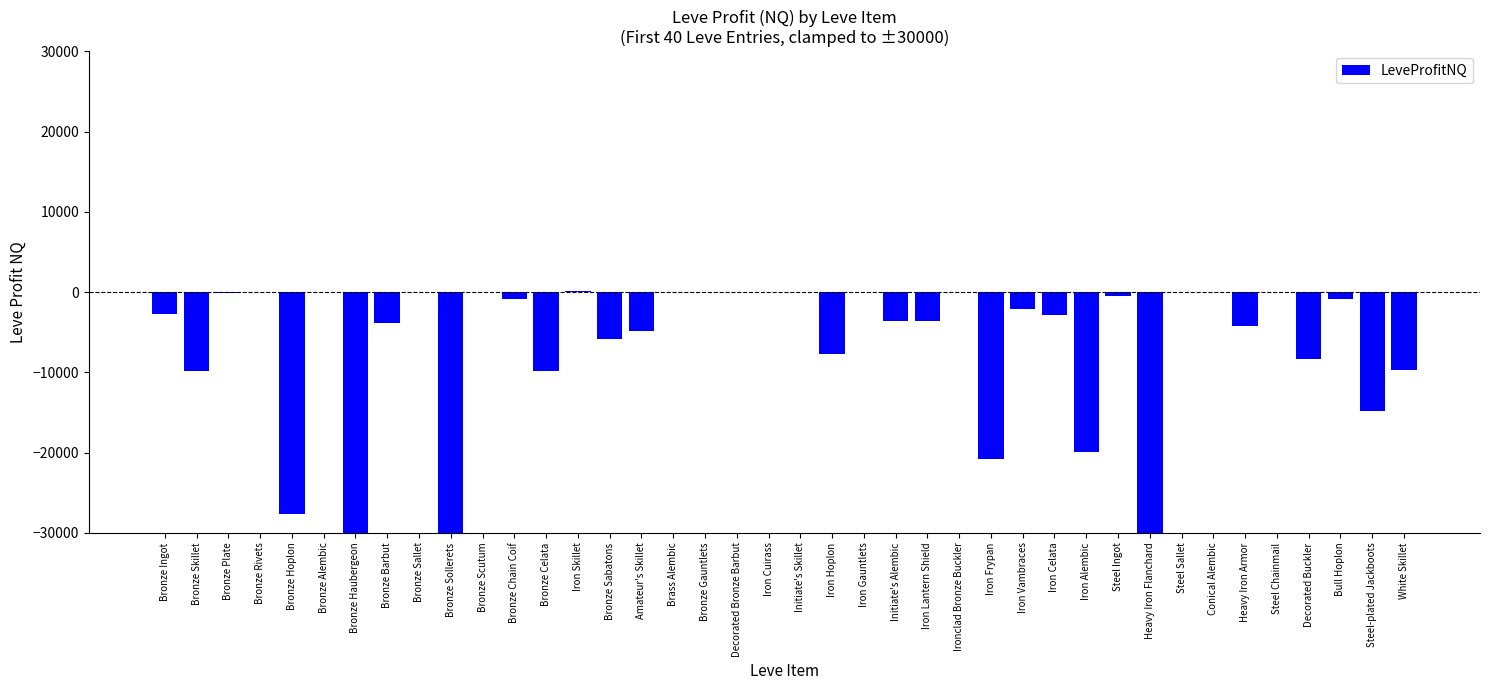

True or false: the data shows -2931.5 at Bronze Sabatons.

False